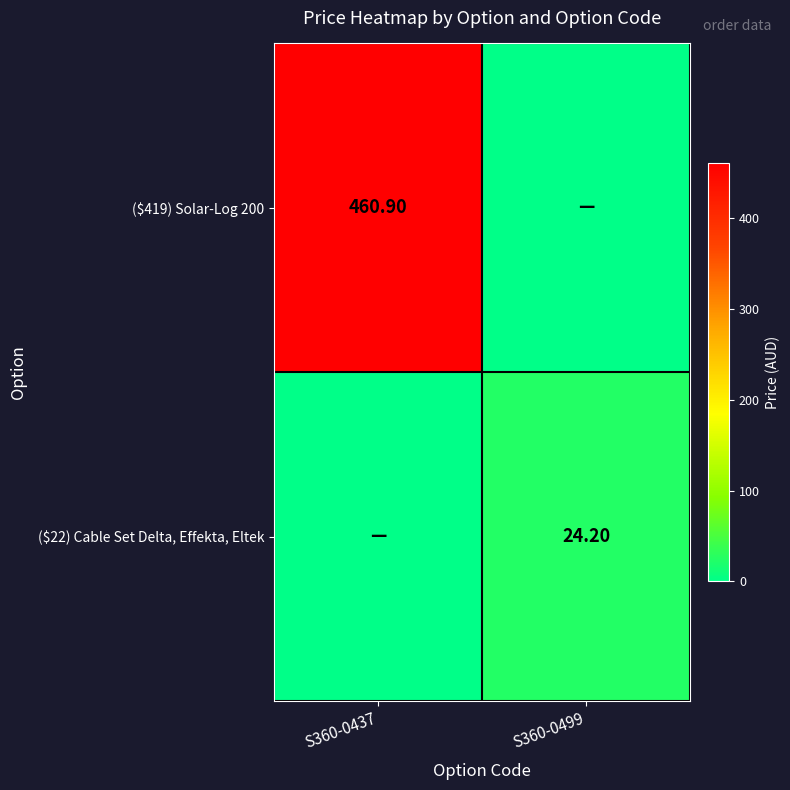

What is the difference between the ($22) Cable Set Delta, Effekta, Eltek values at S360-0437 and S360-0499?

24.2